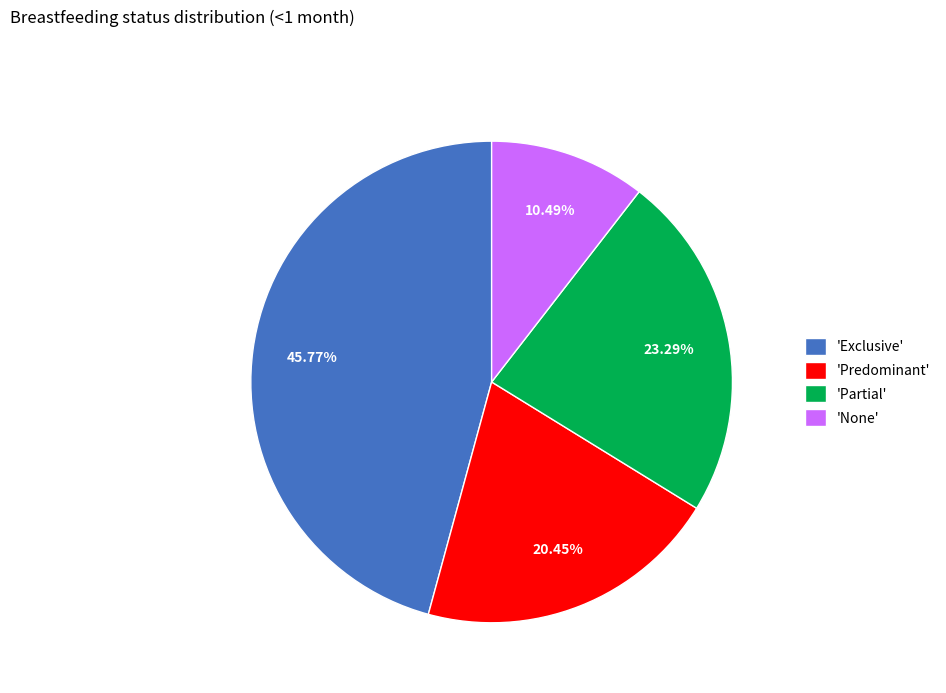

Rank the categories by value from lowest to highest.

'None', 'Predominant', 'Partial', 'Exclusive'